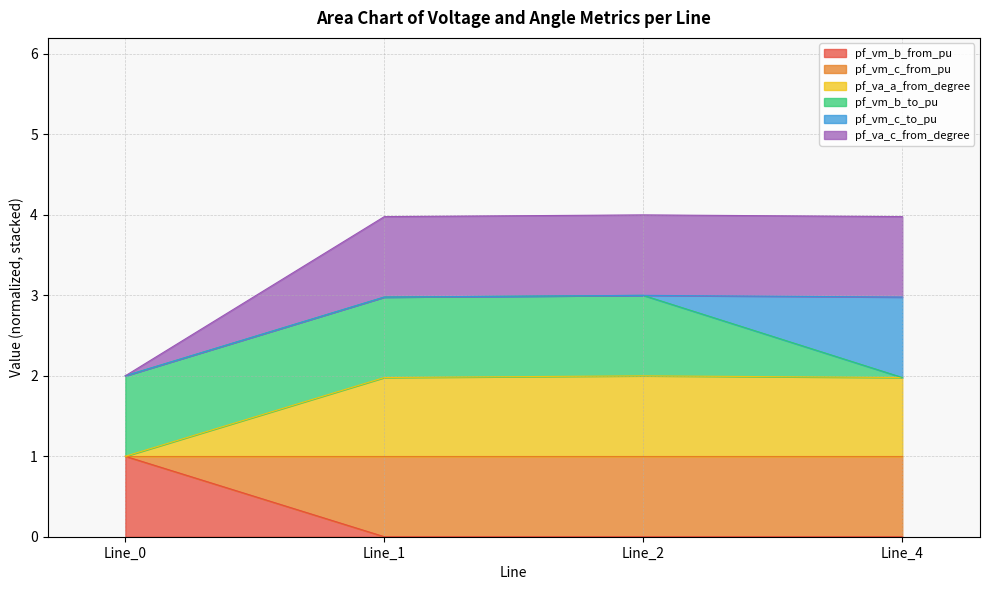

Does the chart have visible grid lines?

Yes